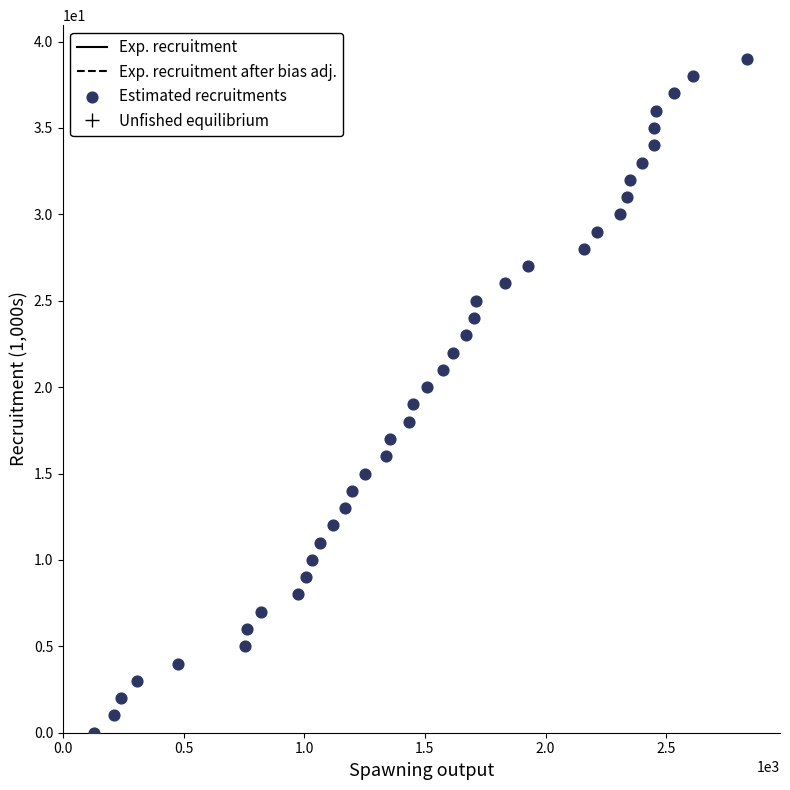

What is the range of X values (max minus min)?

2707